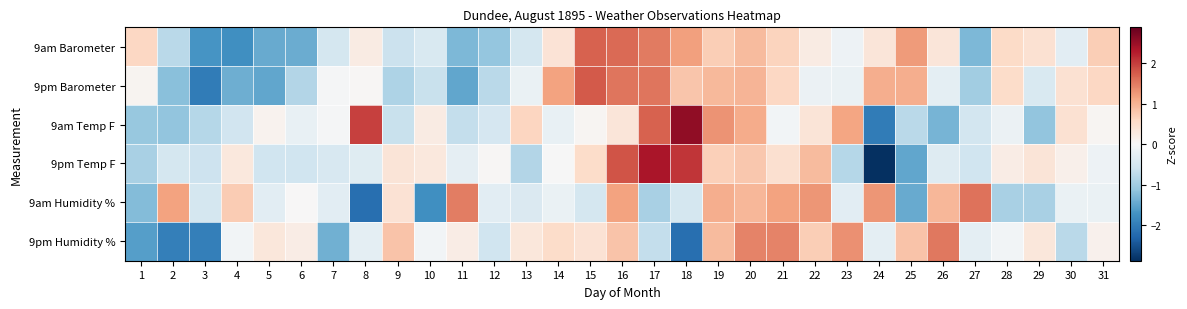

Reading right to left, extract all data points from this chart.

9am Barometer: 31=0.7	30=-0.3	29=0.4	28=0.6	27=-1.3	26=0.4	25=1.2	24=0.4	23=-0.2	22=0.2	21=0.6	20=0.9	19=0.7	18=1.2	17=1.5	16=1.6	15=1.7	14=0.4	13=-0.5	12=-1.1	11=-1.3	10=-0.4	9=-0.6	8=0.2	7=-0.5	6=-1.4	5=-1.5	4=-1.8	3=-1.7	2=-0.8	1=0.6
9pm Barometer: 31=0.6	30=0.4	29=-0.4	28=0.5	27=-1.0	26=-0.3	25=1.0	24=1.0	23=-0.2	22=-0.2	21=0.6	20=1.0	19=0.9	18=0.8	17=1.5	16=1.5	15=1.8	14=1.2	13=-0.2	12=-0.8	11=-1.5	10=-0.6	9=-0.9	8=0.0	7=-0.0	6=-0.8	5=-1.5	4=-1.4	3=-2.0	2=-1.2	1=0.1
9am Temp F: 31=0.1	30=0.4	29=-1.1	28=-0.2	27=-0.5	26=-1.3	25=-0.8	24=-2.0	23=1.1	22=0.4	21=-0.1	20=1.1	19=1.3	18=2.5	17=1.7	16=0.3	15=0.1	14=-0.2	13=0.6	12=-0.5	11=-0.7	10=0.2	9=-0.6	8=2.0	7=-0.0	6=-0.2	5=0.1	4=-0.6	3=-0.8	2=-1.1	1=-1.1
9pm Temp F: 31=-0.2	30=0.2	29=0.4	28=0.2	27=-0.6	26=-0.4	25=-1.5	24=-2.9	23=-0.8	22=0.9	21=0.5	20=0.8	19=0.7	18=2.1	17=2.3	16=1.8	15=0.5	14=-0.0	13=-0.8	12=0.0	11=-0.3	10=0.3	9=0.4	8=-0.3	7=-0.5	6=-0.6	5=-0.6	4=0.3	3=-0.6	2=-0.5	1=-0.9
9am Humidity %: 31=-0.2	30=-0.2	29=-0.9	28=-0.9	27=1.6	26=0.9	25=-1.4	24=1.3	23=-0.3	22=1.3	21=1.2	20=0.9	19=1.1	18=-0.5	17=-0.9	16=1.2	15=-0.5	14=-0.2	13=-0.4	12=-0.3	11=1.5	10=-1.8	9=0.4	8=-2.2	7=-0.3	6=0.0	5=-0.3	4=0.7	3=-0.5	2=1.2	1=-1.2
9pm Humidity %: 31=0.1	30=-0.8	29=0.3	28=-0.1	27=-0.3	26=1.5	25=0.8	24=-0.3	23=1.3	22=0.7	21=1.4	20=1.4	19=0.9	18=-2.2	17=-0.7	16=0.8	15=0.4	14=0.5	13=0.3	12=-0.6	11=0.2	10=-0.1	9=0.8	8=-0.3	7=-1.4	6=0.2	5=0.3	4=-0.1	3=-2.0	2=-2.0	1=-1.6